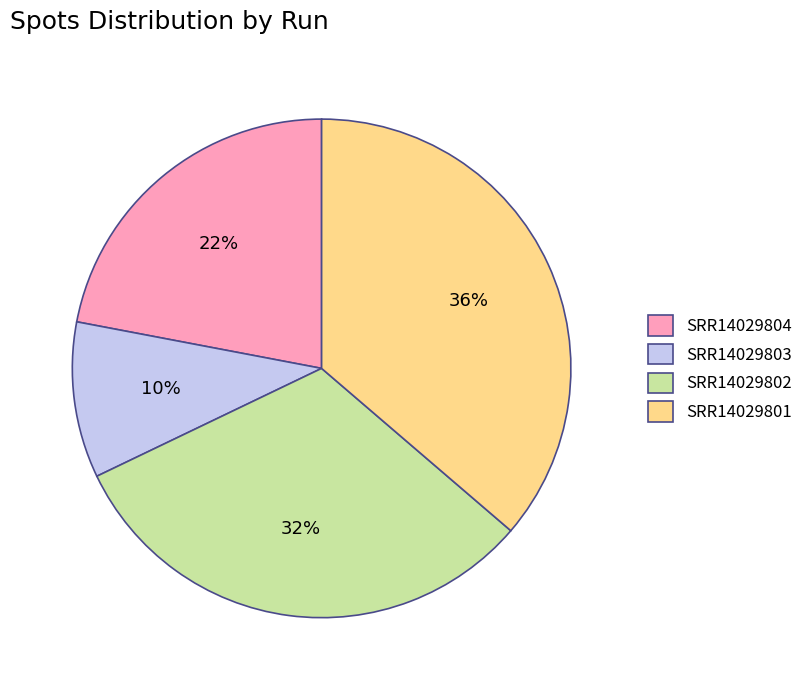

Count the number of slices in the pie.

4